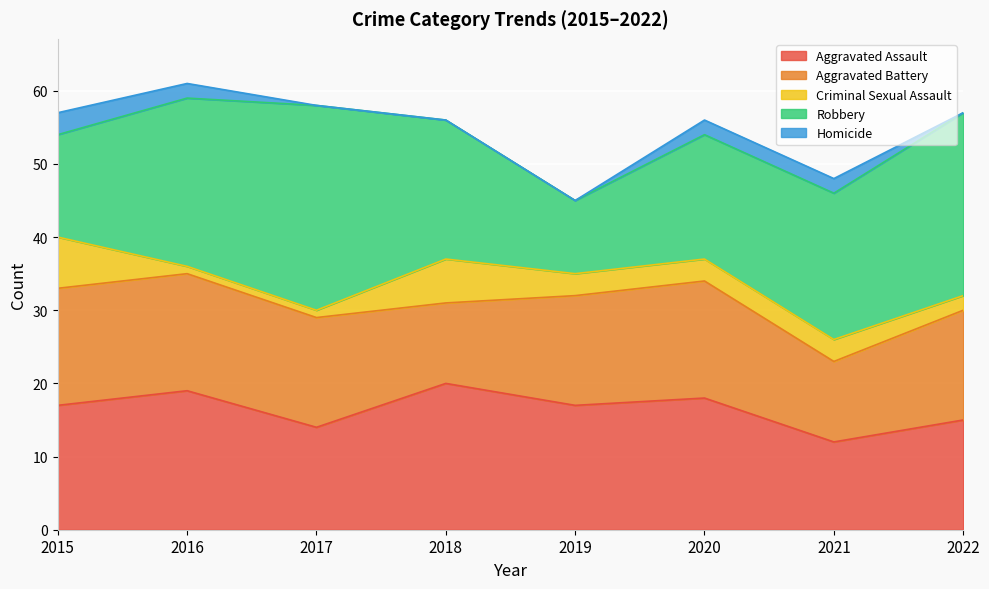

Which series has the largest range (max minus min)?

Robbery